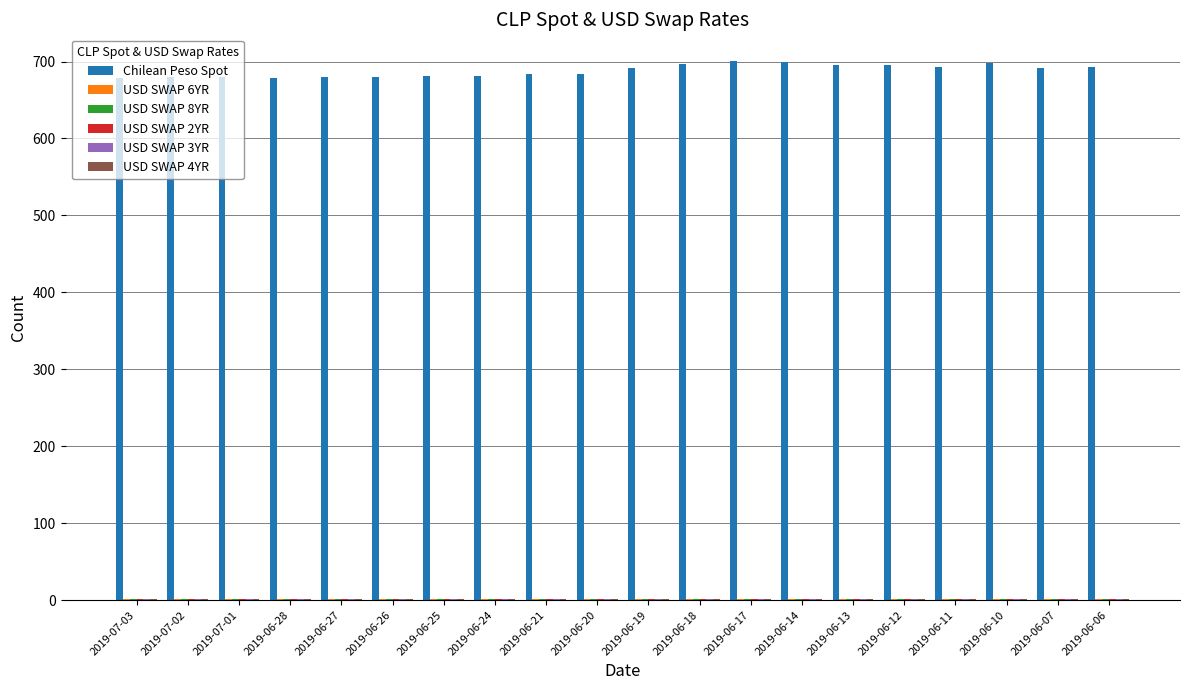

The Chilean Peso Spot series shows 696.3 at 2019-06-18. True or false?

True